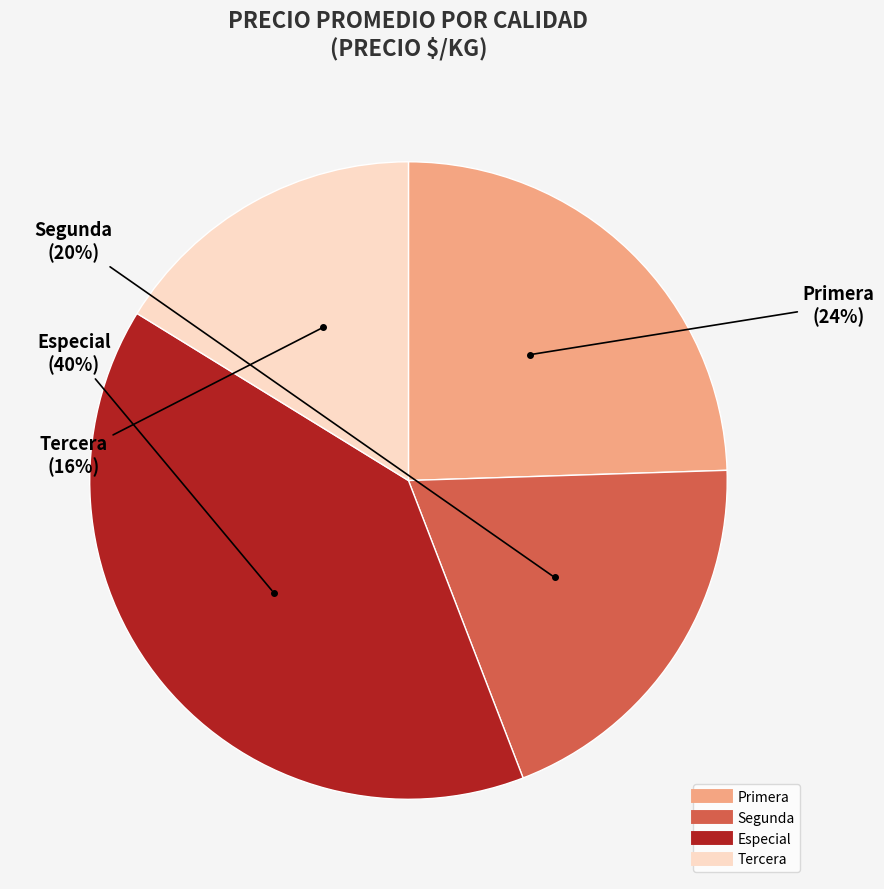

Is there any slice that represents more than half of the pie?

No